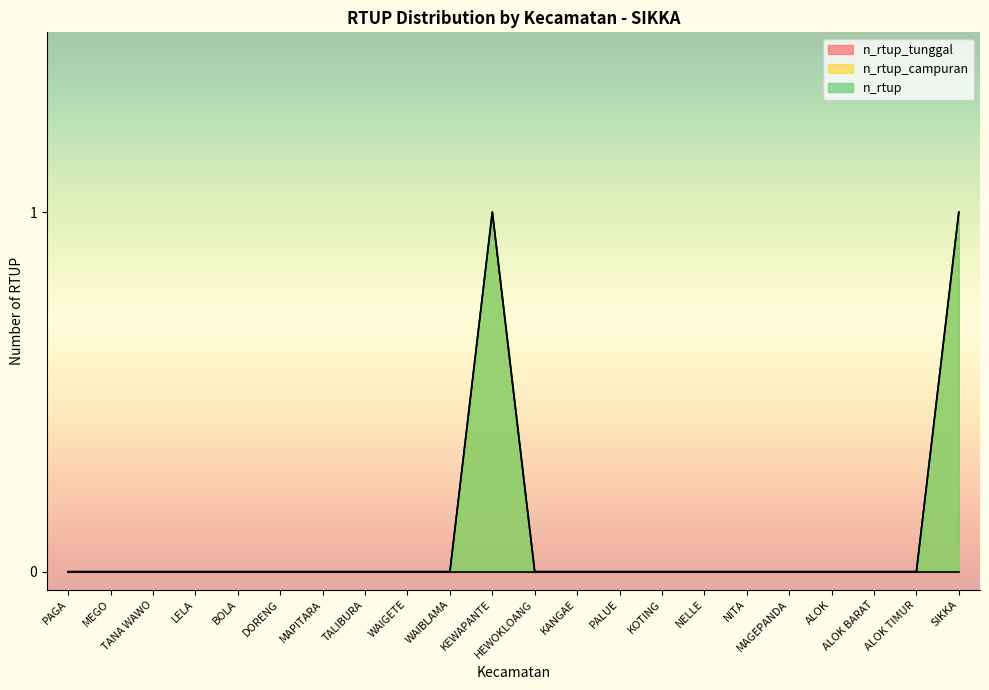

How many n_rtup_campuran values are between 0 and 1?

22